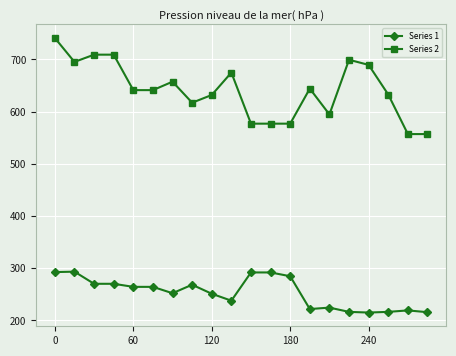

Which series has the largest total across all categories?

Series 2